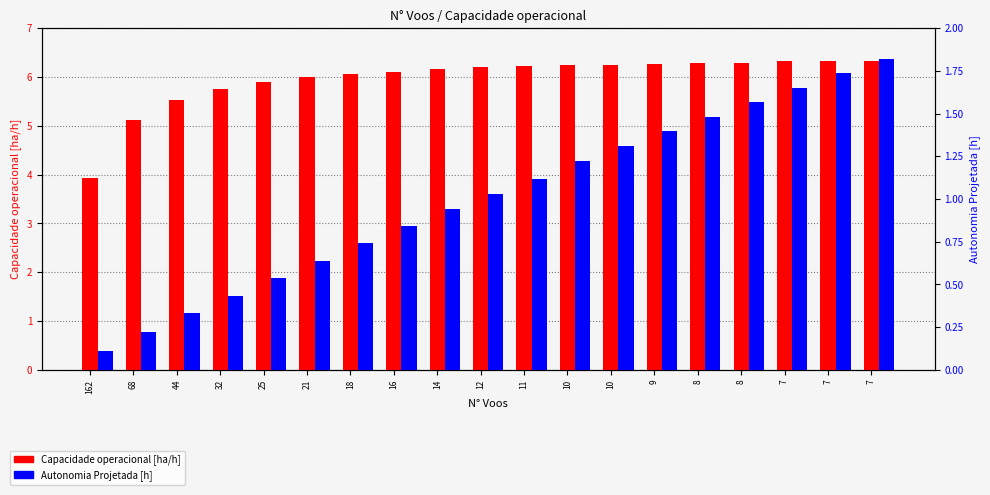

How many data points in Autonomia Projetada [h] are less than 1?

9